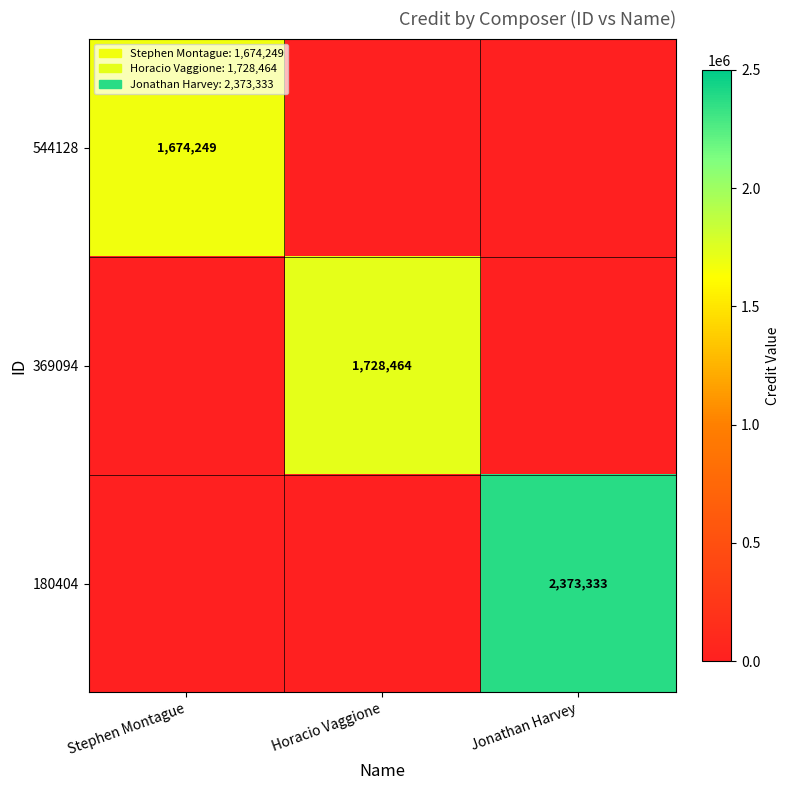

The value of 180404 at Jonathan Harvey is 3984149. True or false?

False